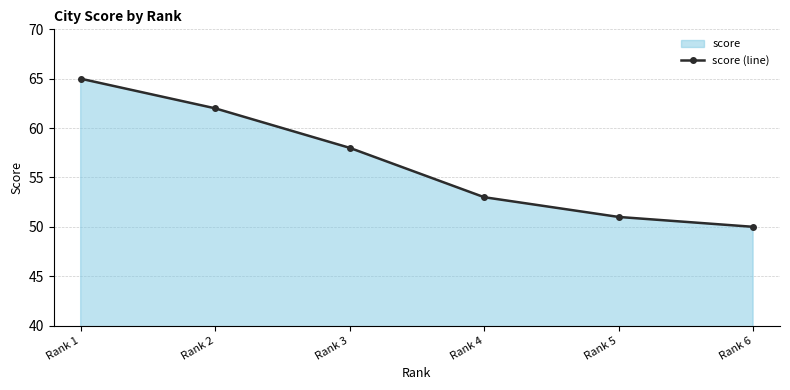

How many data points are less than 58?

3